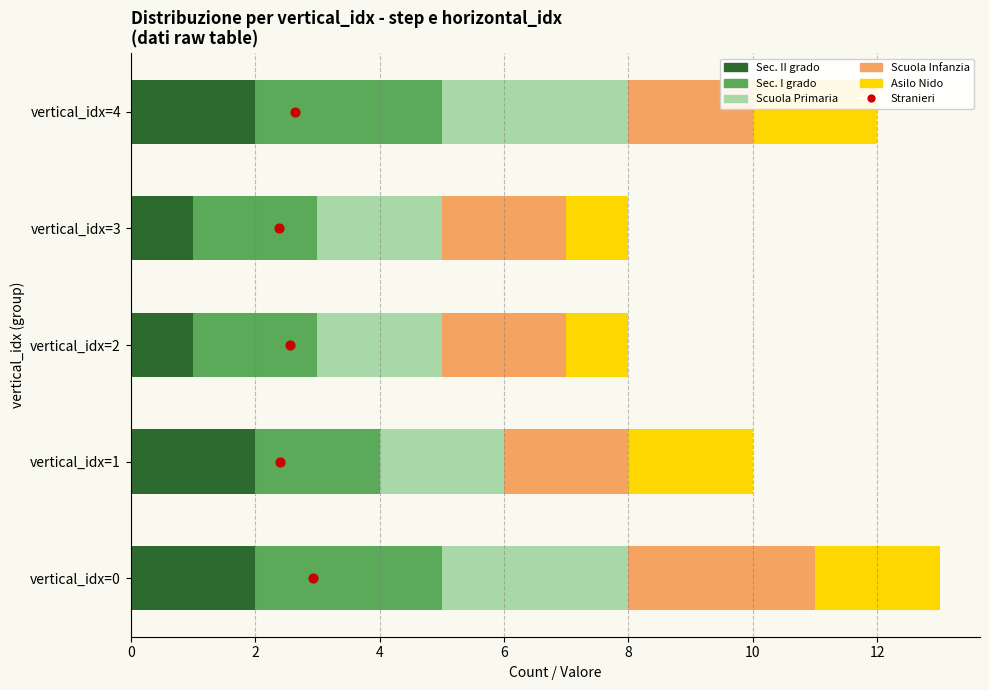

What is the total value across all series at 2?

11